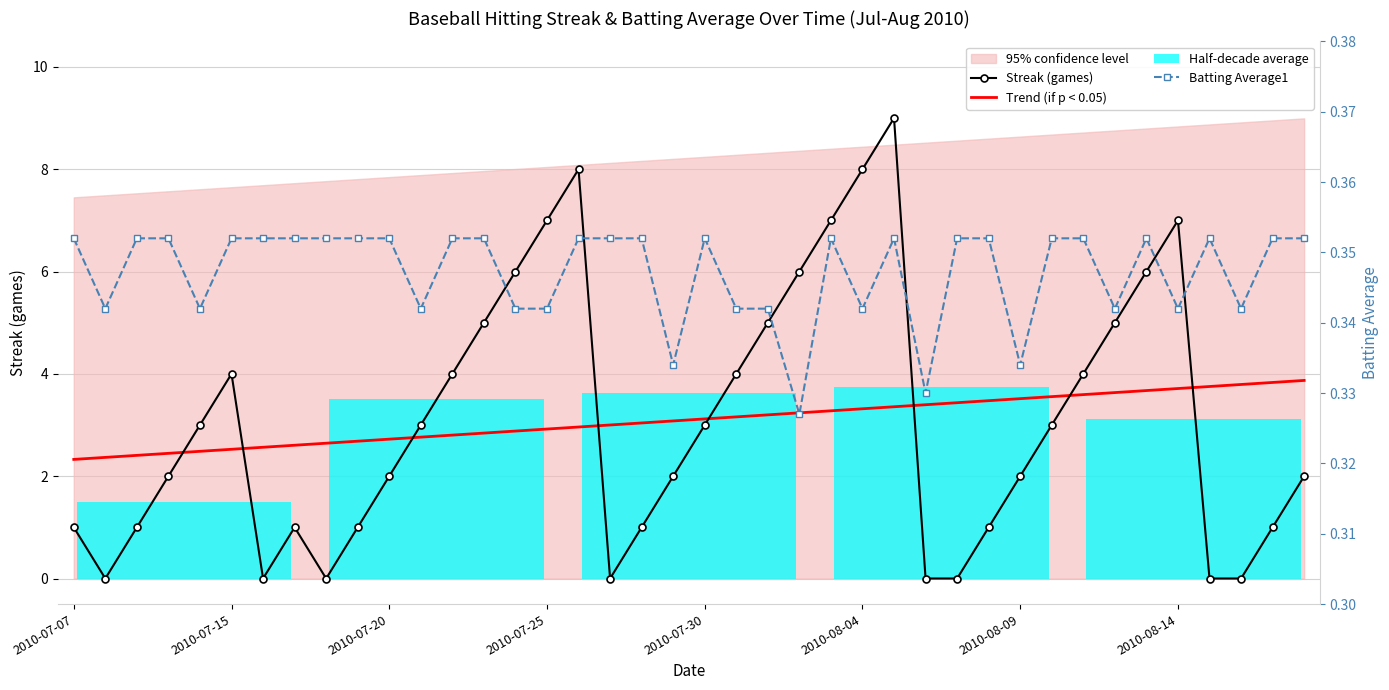

List the series in order of their peak value, highest first.

Streak (games), Trend (if p < 0.05), Batting Average1